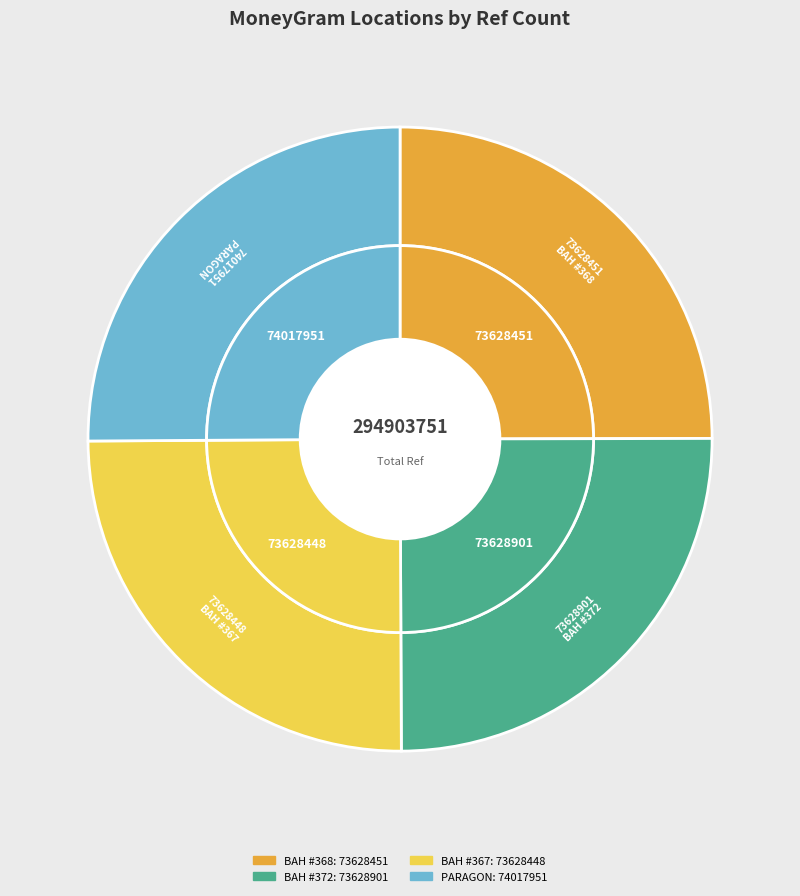

To the nearest percent, what percentage of the pie is BANK AL HABIB LIMITED - #368 - GUJRAT?

25%